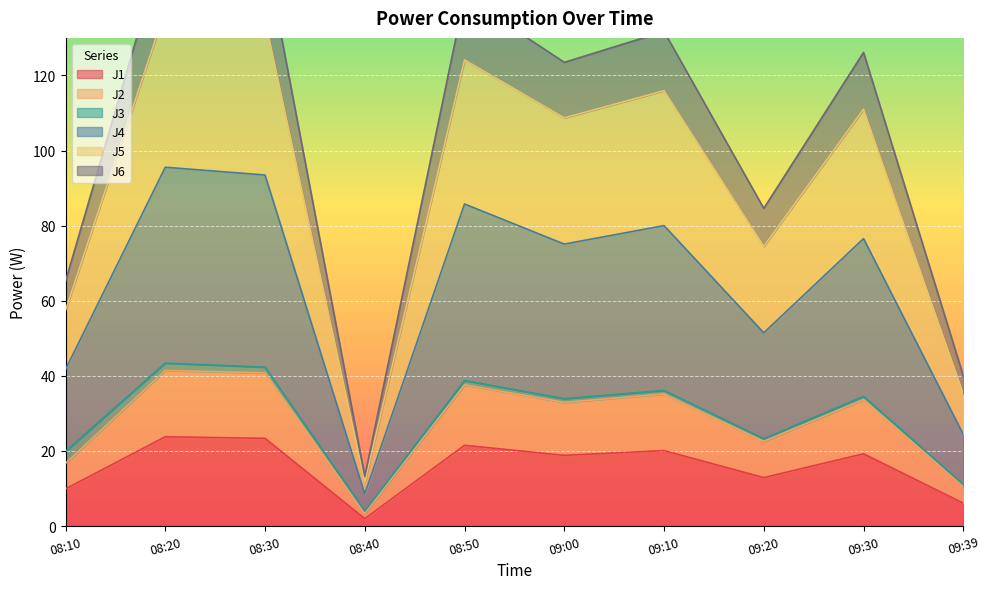

At which label does J6 first exceed 76?

08:20